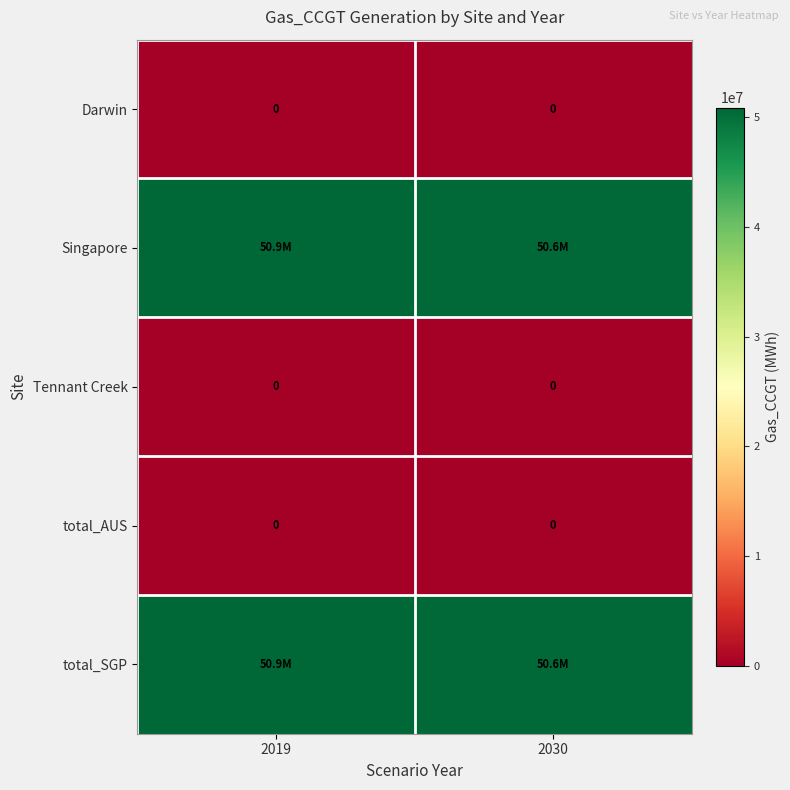

What is the sum of the total_SGP values at 2030 and 2019?

101499642.8